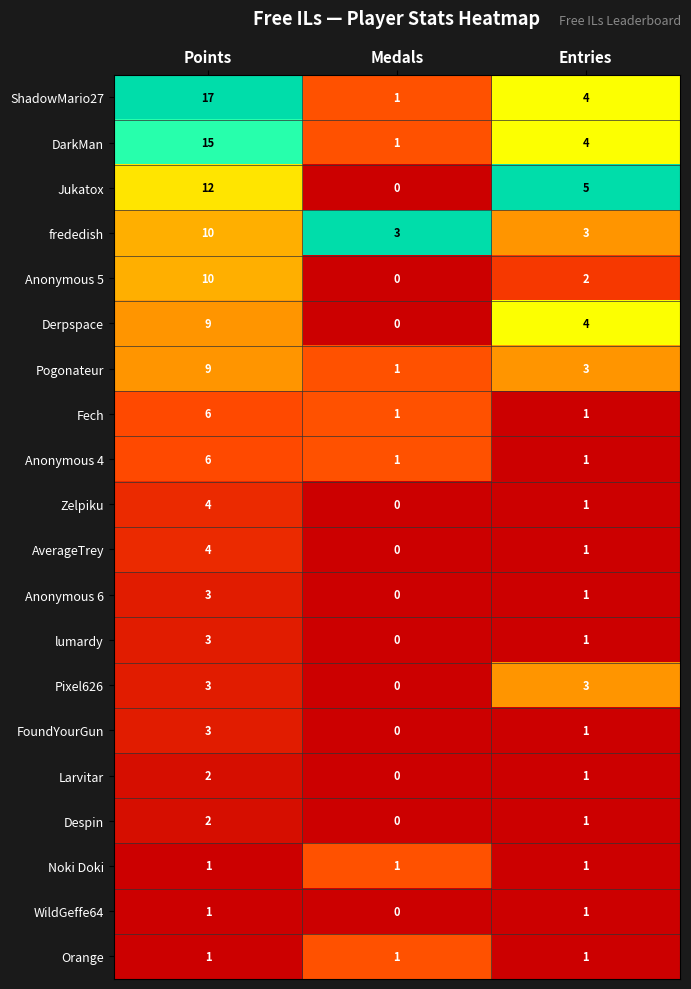

Which series changed the most between Medals and Entries?

Jukatox